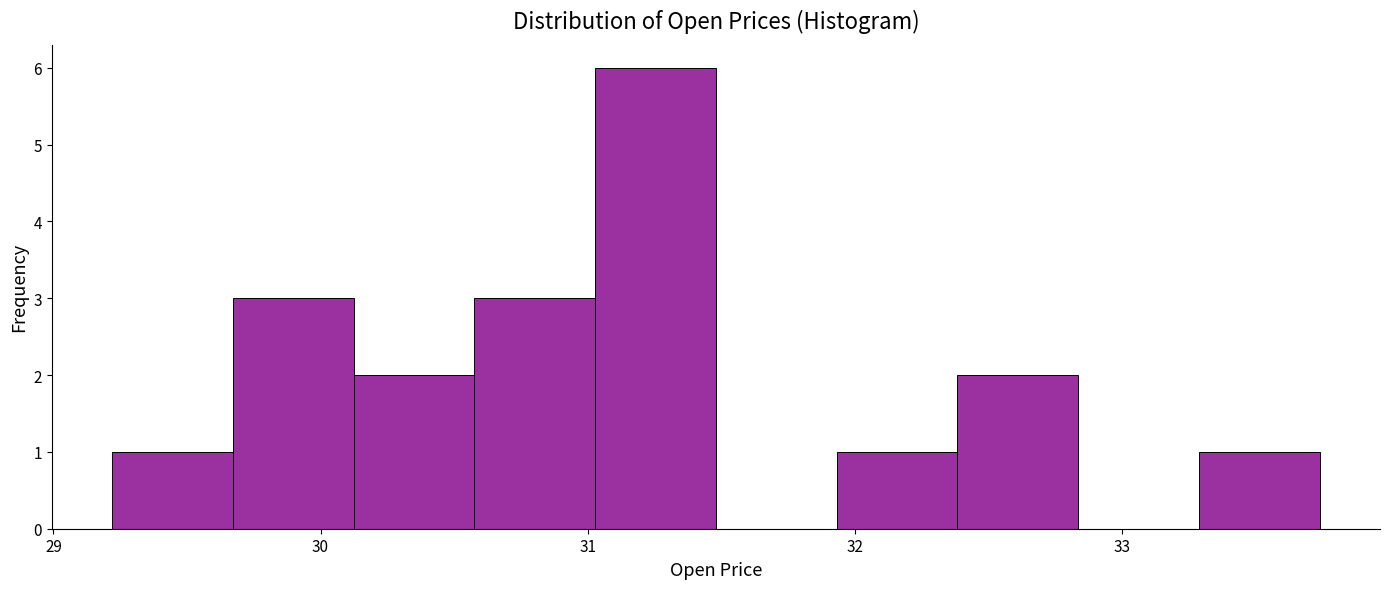

Reading left to right, list every bar in this chart as the range it spans on the x-axis followed by its height. Neither the bar edges nor the heights are printed on the chart, so give them approximately, as read against the axes.

29.2 to 29.7: 1
29.7 to 30.1: 3
30.1 to 30.6: 2
30.6 to 31.0: 3
31.0 to 31.5: 6
31.5 to 31.9: 0
31.9 to 32.4: 1
32.4 to 32.8: 2
32.8 to 33.3: 0
33.3 to 33.7: 1